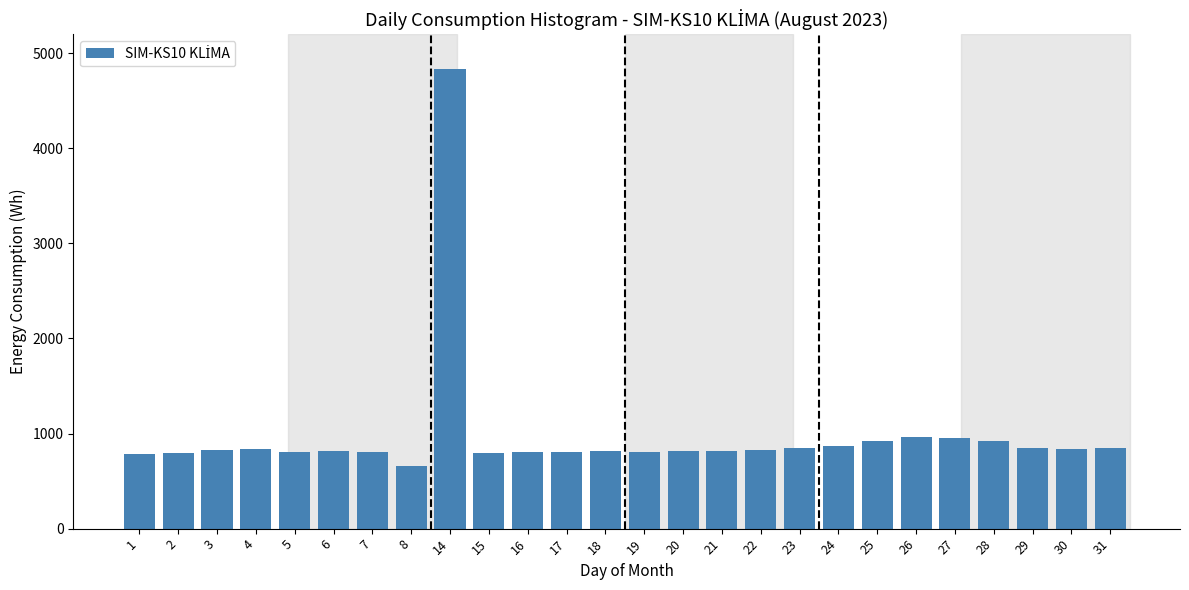

What is the sum of all values?

25649